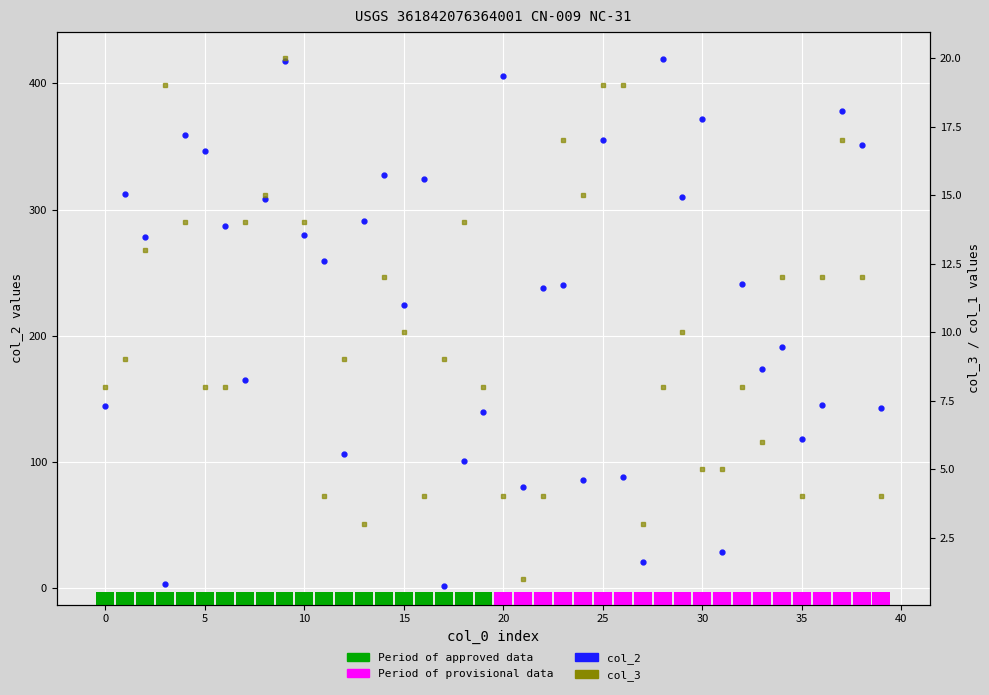

Rank the series by their maximum value, from lowest to highest.

col_3, col_2